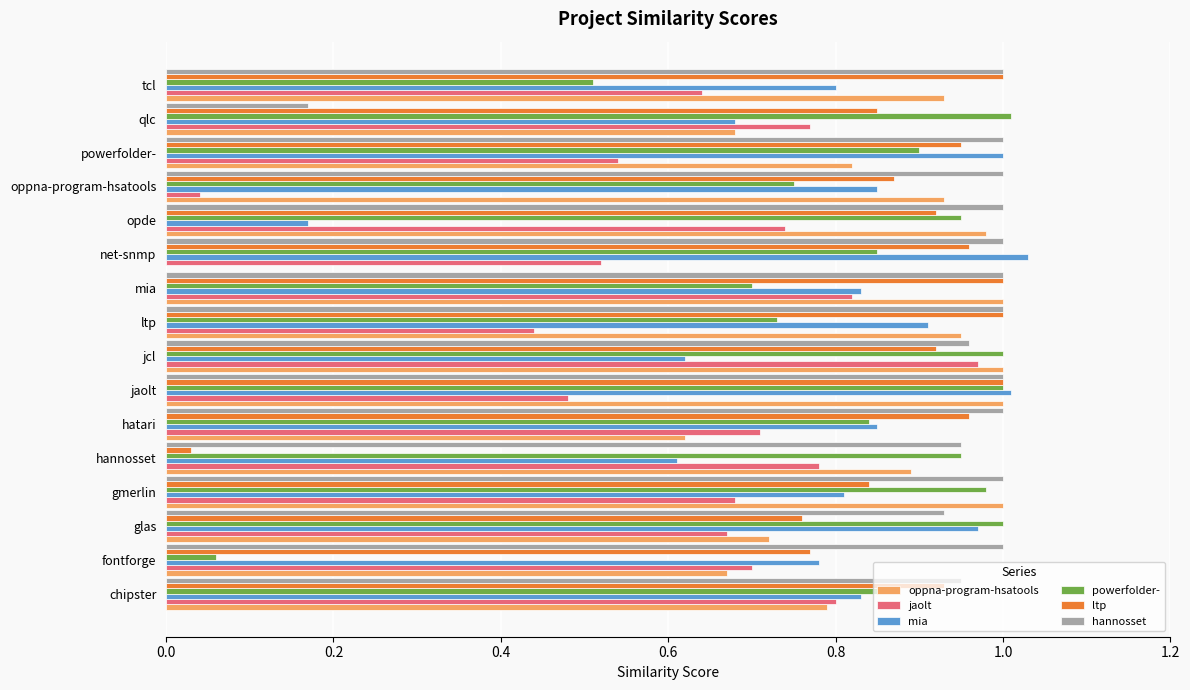

True or false: ltp has a value of 0.9 at opde.

True